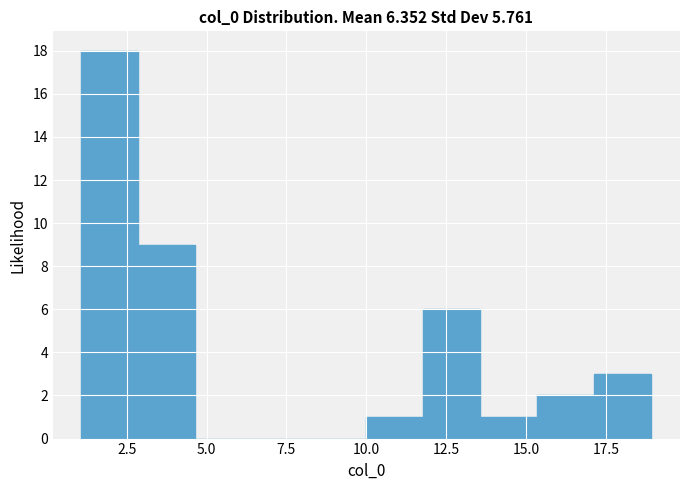

Read against the x-axis, roughly where is the centre of the tallest bar?

2.0